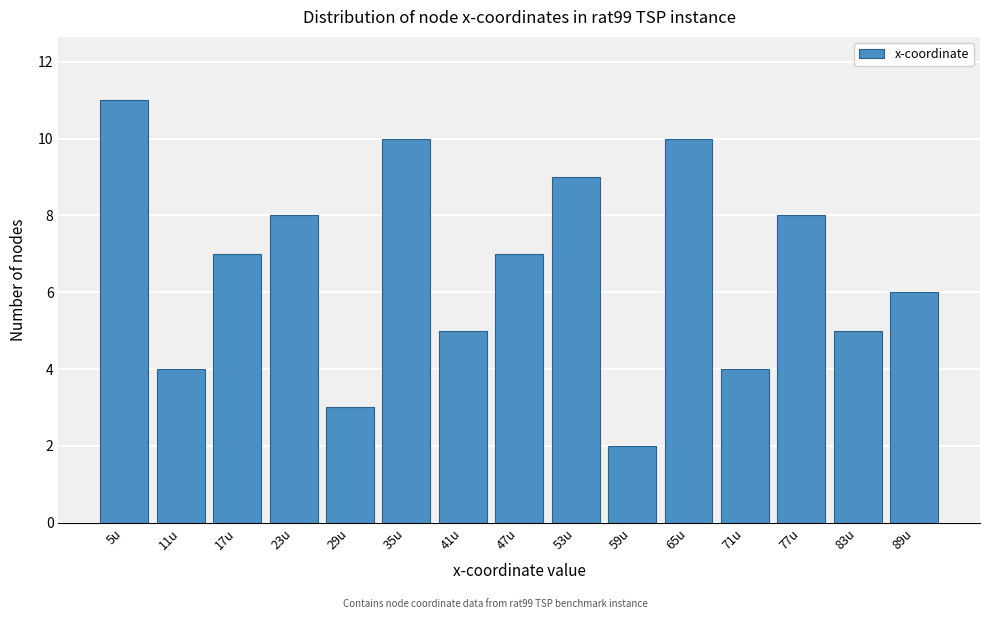

Reading left to right, extract all data points from this chart.

11	4	7	8	3	10	5	7	9	2	10	4	8	5	6